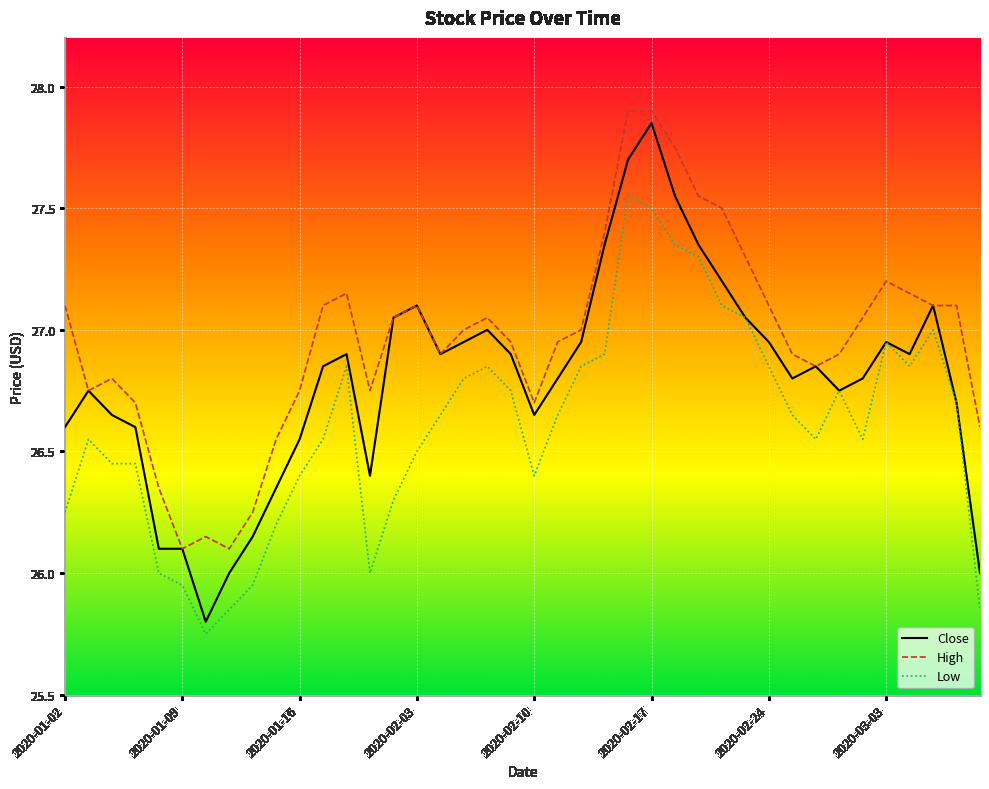

True or false: High and Low intersect in this chart.

False